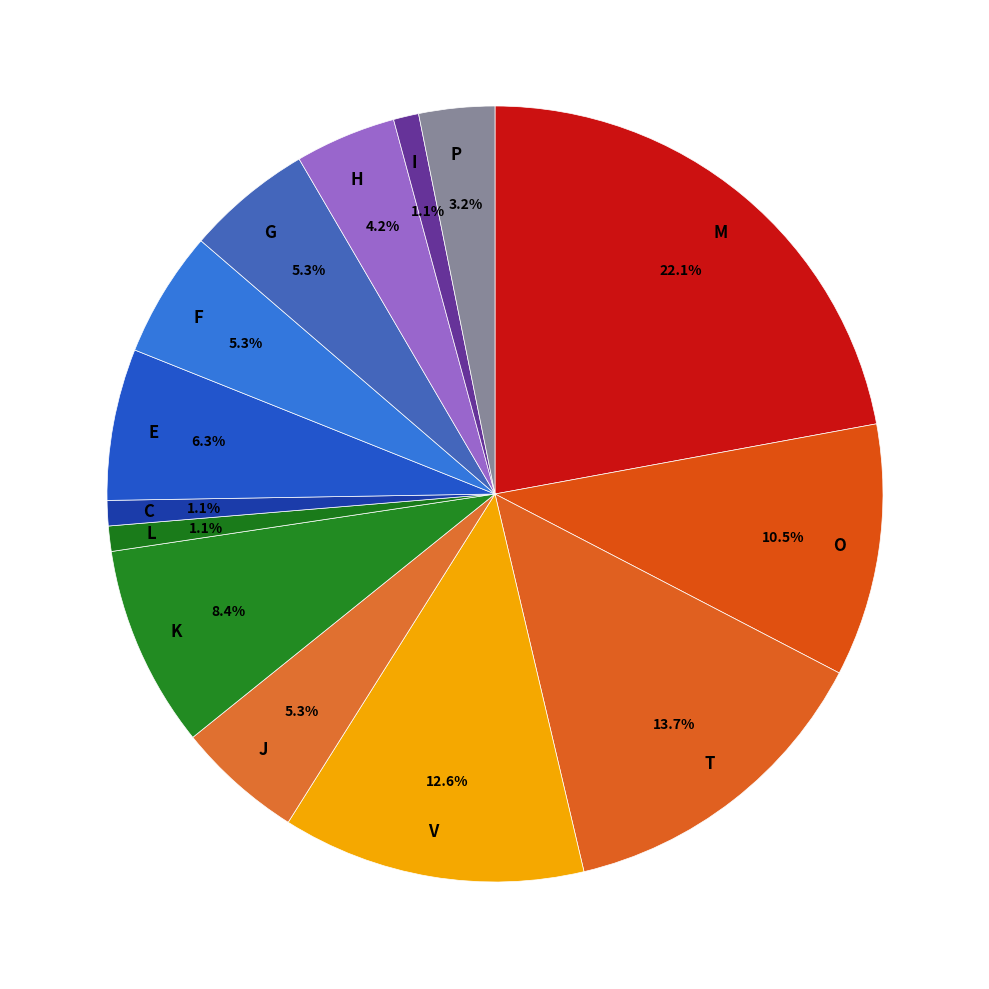

Is there any slice that represents more than half of the pie?

No